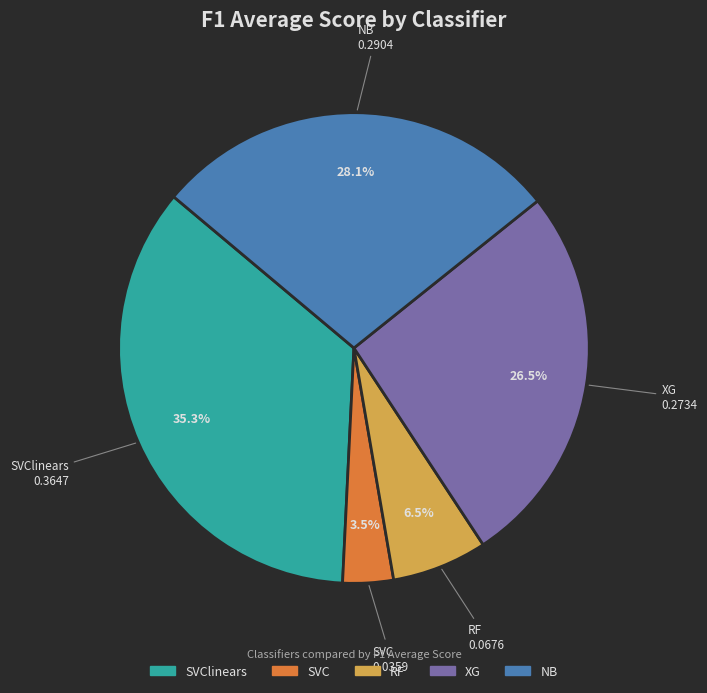

Is there a majority slice in this chart?

No